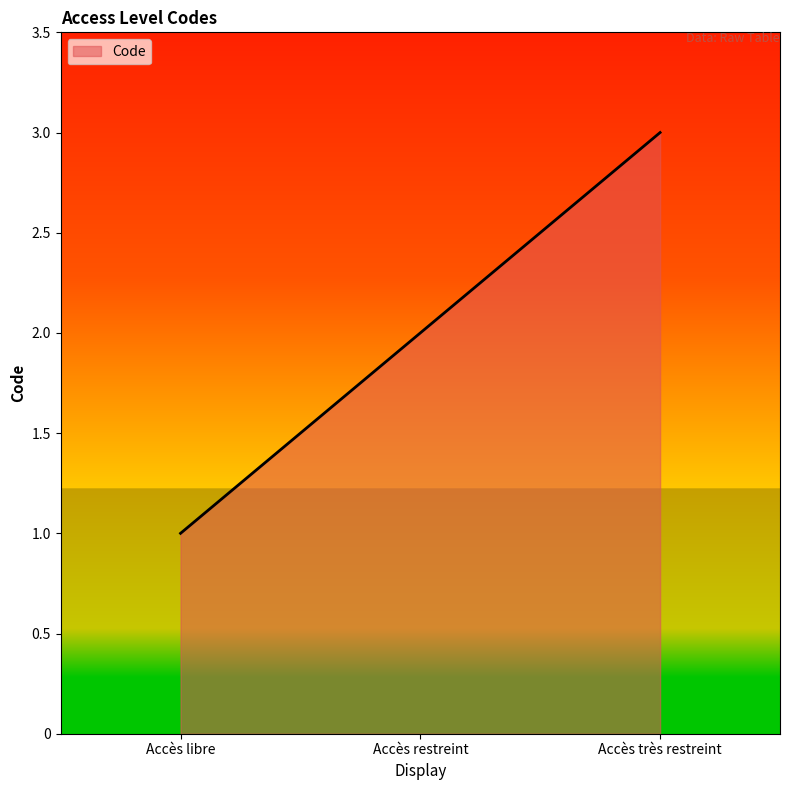

What is the label of the 1st point from the left?

Accès libre